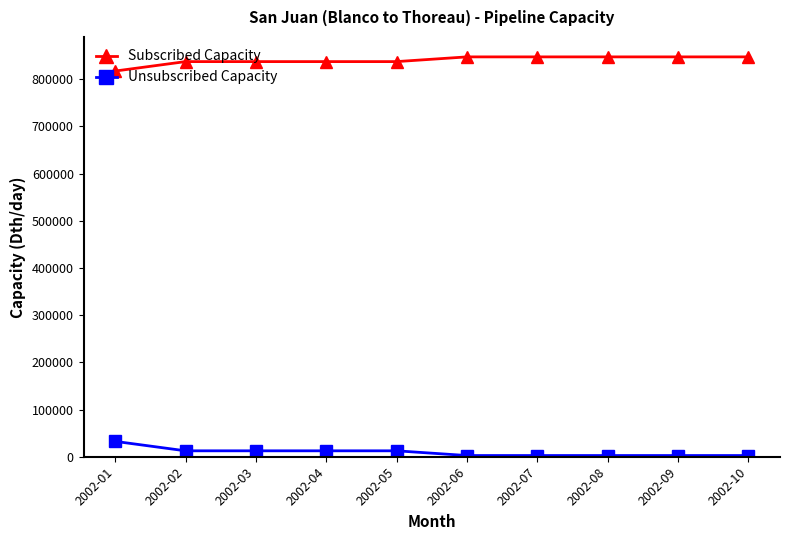

Reading left to right, list all the values displayed in this chart.

Subscribed Capacity: 817446	837446	837446	837446	837446	847446	847446	847446	847446	847446
Unsubscribed Capacity: 32554	12554	12554	12554	12554	2554	2554	2554	2554	2554